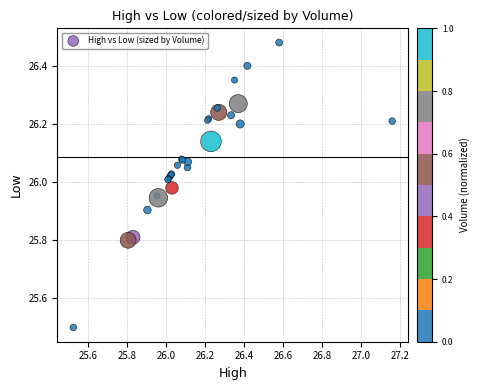

What Y value in the scatter plot is closest to 25?

25.5